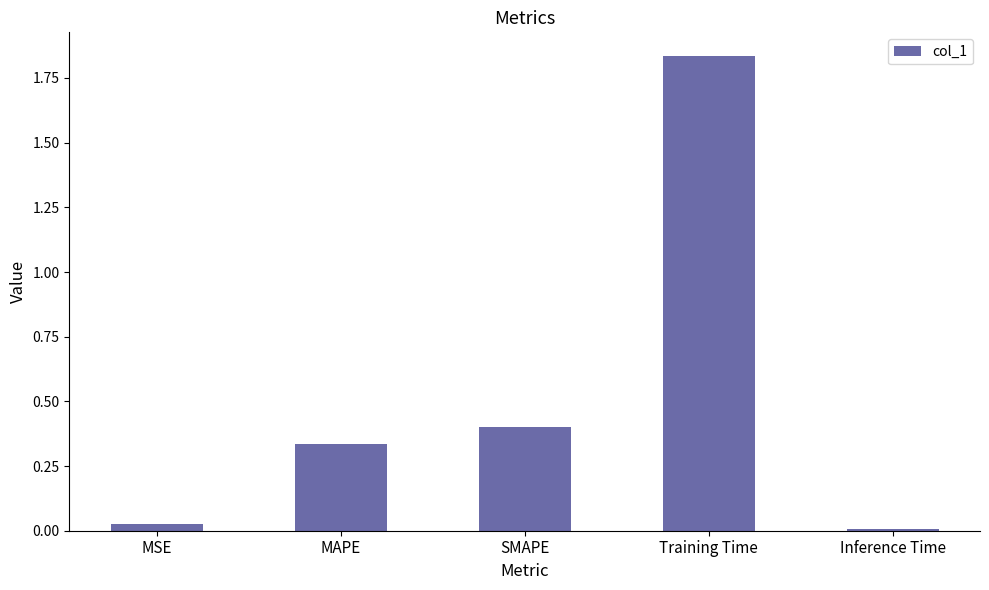

True or false: the data shows 0.1 at SMAPE.

False